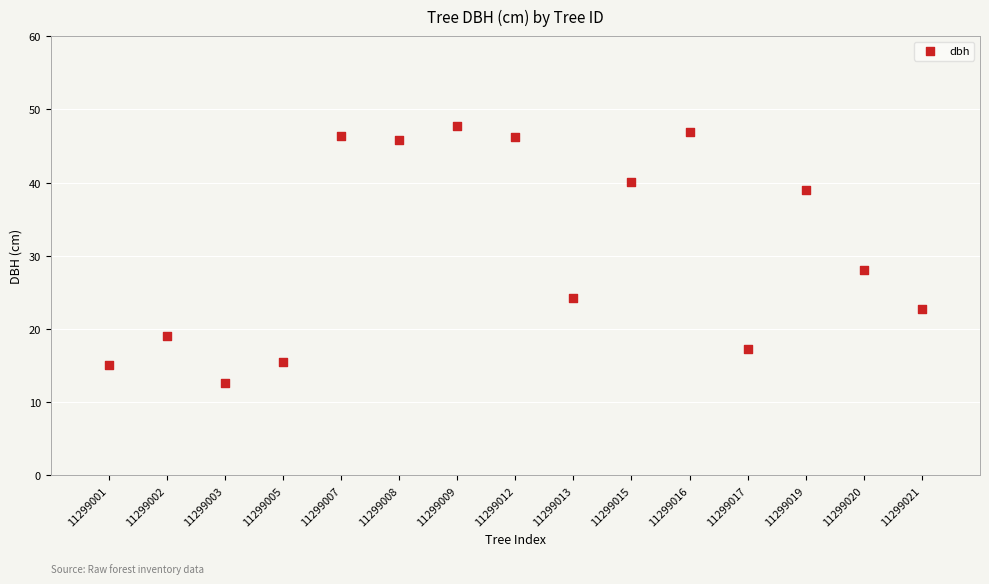

What is the range of Y values (max minus min)?

35.1